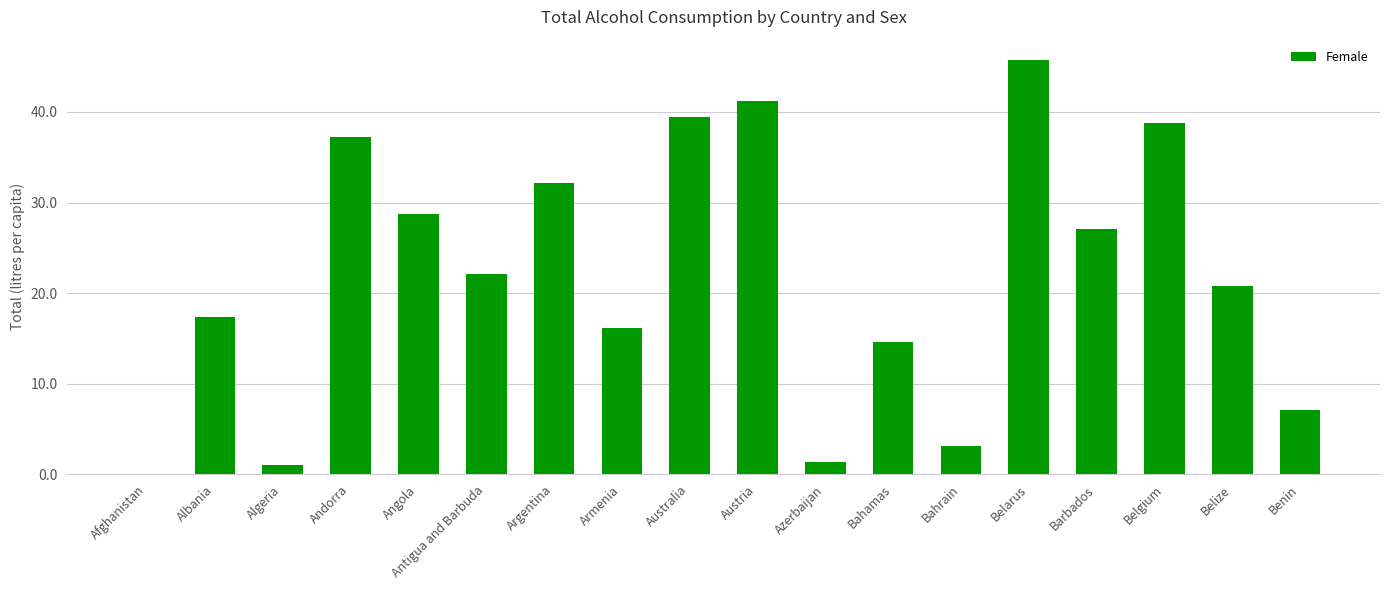

Count the number of categories in the chart.

18